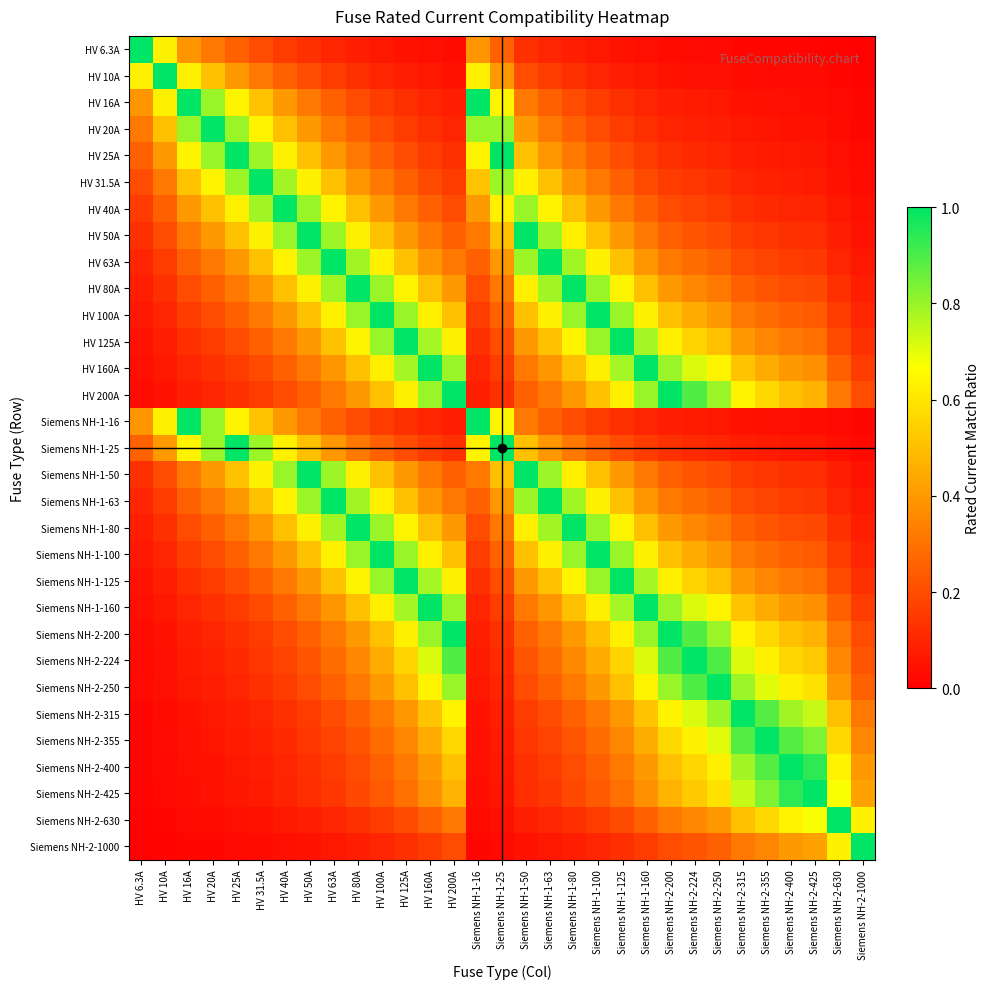

Reading right to left, what are all the values shown in this chart?

HV 6.3A: Siemens NH-2-1000=0.0	Siemens NH-2-630=0.0	Siemens NH-2-425=0.0	Siemens NH-2-400=0.0	Siemens NH-2-355=0.0	Siemens NH-2-315=0.0	Siemens NH-2-250=0.0	Siemens NH-2-224=0.0	Siemens NH-2-200=0.0	Siemens NH-1-160=0.0	Siemens NH-1-125=0.1	Siemens NH-1-100=0.1	Siemens NH-1-80=0.1	Siemens NH-1-63=0.1	Siemens NH-1-50=0.1	Siemens NH-1-25=0.3	Siemens NH-1-16=0.4	HV 200A=0.0	HV 160A=0.0	HV 125A=0.1	HV 100A=0.1	HV 80A=0.1	HV 63A=0.1	HV 50A=0.1	HV 40A=0.2	HV 31.5A=0.2	HV 25A=0.3	HV 20A=0.3	HV 16A=0.4	HV 10A=0.6	HV 6.3A=1.0
HV 10A: Siemens NH-2-1000=0.0	Siemens NH-2-630=0.0	Siemens NH-2-425=0.0	Siemens NH-2-400=0.0	Siemens NH-2-355=0.0	Siemens NH-2-315=0.0	Siemens NH-2-250=0.0	Siemens NH-2-224=0.0	Siemens NH-2-200=0.1	Siemens NH-1-160=0.1	Siemens NH-1-125=0.1	Siemens NH-1-100=0.1	Siemens NH-1-80=0.1	Siemens NH-1-63=0.2	Siemens NH-1-50=0.2	Siemens NH-1-25=0.4	Siemens NH-1-16=0.6	HV 200A=0.1	HV 160A=0.1	HV 125A=0.1	HV 100A=0.1	HV 80A=0.1	HV 63A=0.2	HV 50A=0.2	HV 40A=0.2	HV 31.5A=0.3	HV 25A=0.4	HV 20A=0.5	HV 16A=0.6	HV 10A=1.0	HV 6.3A=0.6
HV 16A: Siemens NH-2-1000=0.0	Siemens NH-2-630=0.0	Siemens NH-2-425=0.0	Siemens NH-2-400=0.0	Siemens NH-2-355=0.0	Siemens NH-2-315=0.1	Siemens NH-2-250=0.1	Siemens NH-2-224=0.1	Siemens NH-2-200=0.1	Siemens NH-1-160=0.1	Siemens NH-1-125=0.1	Siemens NH-1-100=0.2	Siemens NH-1-80=0.2	Siemens NH-1-63=0.3	Siemens NH-1-50=0.3	Siemens NH-1-25=0.6	Siemens NH-1-16=1.0	HV 200A=0.1	HV 160A=0.1	HV 125A=0.1	HV 100A=0.2	HV 80A=0.2	HV 63A=0.3	HV 50A=0.3	HV 40A=0.4	HV 31.5A=0.5	HV 25A=0.6	HV 20A=0.8	HV 16A=1.0	HV 10A=0.6	HV 6.3A=0.4
HV 20A: Siemens NH-2-1000=0.0	Siemens NH-2-630=0.0	Siemens NH-2-425=0.0	Siemens NH-2-400=0.1	Siemens NH-2-355=0.1	Siemens NH-2-315=0.1	Siemens NH-2-250=0.1	Siemens NH-2-224=0.1	Siemens NH-2-200=0.1	Siemens NH-1-160=0.1	Siemens NH-1-125=0.2	Siemens NH-1-100=0.2	Siemens NH-1-80=0.2	Siemens NH-1-63=0.3	Siemens NH-1-50=0.4	Siemens NH-1-25=0.8	Siemens NH-1-16=0.8	HV 200A=0.1	HV 160A=0.1	HV 125A=0.2	HV 100A=0.2	HV 80A=0.2	HV 63A=0.3	HV 50A=0.4	HV 40A=0.5	HV 31.5A=0.6	HV 25A=0.8	HV 20A=1.0	HV 16A=0.8	HV 10A=0.5	HV 6.3A=0.3
HV 25A: Siemens NH-2-1000=0.0	Siemens NH-2-630=0.0	Siemens NH-2-425=0.1	Siemens NH-2-400=0.1	Siemens NH-2-355=0.1	Siemens NH-2-315=0.1	Siemens NH-2-250=0.1	Siemens NH-2-224=0.1	Siemens NH-2-200=0.1	Siemens NH-1-160=0.2	Siemens NH-1-125=0.2	Siemens NH-1-100=0.2	Siemens NH-1-80=0.3	Siemens NH-1-63=0.4	Siemens NH-1-50=0.5	Siemens NH-1-25=1.0	Siemens NH-1-16=0.6	HV 200A=0.1	HV 160A=0.2	HV 125A=0.2	HV 100A=0.2	HV 80A=0.3	HV 63A=0.4	HV 50A=0.5	HV 40A=0.6	HV 31.5A=0.8	HV 25A=1.0	HV 20A=0.8	HV 16A=0.6	HV 10A=0.4	HV 6.3A=0.3
HV 31.5A: Siemens NH-2-1000=0.0	Siemens NH-2-630=0.1	Siemens NH-2-425=0.1	Siemens NH-2-400=0.1	Siemens NH-2-355=0.1	Siemens NH-2-315=0.1	Siemens NH-2-250=0.1	Siemens NH-2-224=0.1	Siemens NH-2-200=0.2	Siemens NH-1-160=0.2	Siemens NH-1-125=0.3	Siemens NH-1-100=0.3	Siemens NH-1-80=0.4	Siemens NH-1-63=0.5	Siemens NH-1-50=0.6	Siemens NH-1-25=0.8	Siemens NH-1-16=0.5	HV 200A=0.2	HV 160A=0.2	HV 125A=0.3	HV 100A=0.3	HV 80A=0.4	HV 63A=0.5	HV 50A=0.6	HV 40A=0.8	HV 31.5A=1.0	HV 25A=0.8	HV 20A=0.6	HV 16A=0.5	HV 10A=0.3	HV 6.3A=0.2
HV 40A: Siemens NH-2-1000=0.0	Siemens NH-2-630=0.1	Siemens NH-2-425=0.1	Siemens NH-2-400=0.1	Siemens NH-2-355=0.1	Siemens NH-2-315=0.1	Siemens NH-2-250=0.2	Siemens NH-2-224=0.2	Siemens NH-2-200=0.2	Siemens NH-1-160=0.2	Siemens NH-1-125=0.3	Siemens NH-1-100=0.4	Siemens NH-1-80=0.5	Siemens NH-1-63=0.6	Siemens NH-1-50=0.8	Siemens NH-1-25=0.6	Siemens NH-1-16=0.4	HV 200A=0.2	HV 160A=0.2	HV 125A=0.3	HV 100A=0.4	HV 80A=0.5	HV 63A=0.6	HV 50A=0.8	HV 40A=1.0	HV 31.5A=0.8	HV 25A=0.6	HV 20A=0.5	HV 16A=0.4	HV 10A=0.2	HV 6.3A=0.2
HV 50A: Siemens NH-2-1000=0.1	Siemens NH-2-630=0.1	Siemens NH-2-425=0.1	Siemens NH-2-400=0.1	Siemens NH-2-355=0.1	Siemens NH-2-315=0.2	Siemens NH-2-250=0.2	Siemens NH-2-224=0.2	Siemens NH-2-200=0.2	Siemens NH-1-160=0.3	Siemens NH-1-125=0.4	Siemens NH-1-100=0.5	Siemens NH-1-80=0.6	Siemens NH-1-63=0.8	Siemens NH-1-50=1.0	Siemens NH-1-25=0.5	Siemens NH-1-16=0.3	HV 200A=0.2	HV 160A=0.3	HV 125A=0.4	HV 100A=0.5	HV 80A=0.6	HV 63A=0.8	HV 50A=1.0	HV 40A=0.8	HV 31.5A=0.6	HV 25A=0.5	HV 20A=0.4	HV 16A=0.3	HV 10A=0.2	HV 6.3A=0.1
HV 63A: Siemens NH-2-1000=0.1	Siemens NH-2-630=0.1	Siemens NH-2-425=0.1	Siemens NH-2-400=0.2	Siemens NH-2-355=0.2	Siemens NH-2-315=0.2	Siemens NH-2-250=0.3	Siemens NH-2-224=0.3	Siemens NH-2-200=0.3	Siemens NH-1-160=0.4	Siemens NH-1-125=0.5	Siemens NH-1-100=0.6	Siemens NH-1-80=0.8	Siemens NH-1-63=1.0	Siemens NH-1-50=0.8	Siemens NH-1-25=0.4	Siemens NH-1-16=0.3	HV 200A=0.3	HV 160A=0.4	HV 125A=0.5	HV 100A=0.6	HV 80A=0.8	HV 63A=1.0	HV 50A=0.8	HV 40A=0.6	HV 31.5A=0.5	HV 25A=0.4	HV 20A=0.3	HV 16A=0.3	HV 10A=0.2	HV 6.3A=0.1
HV 80A: Siemens NH-2-1000=0.1	Siemens NH-2-630=0.1	Siemens NH-2-425=0.2	Siemens NH-2-400=0.2	Siemens NH-2-355=0.2	Siemens NH-2-315=0.3	Siemens NH-2-250=0.3	Siemens NH-2-224=0.4	Siemens NH-2-200=0.4	Siemens NH-1-160=0.5	Siemens NH-1-125=0.6	Siemens NH-1-100=0.8	Siemens NH-1-80=1.0	Siemens NH-1-63=0.8	Siemens NH-1-50=0.6	Siemens NH-1-25=0.3	Siemens NH-1-16=0.2	HV 200A=0.4	HV 160A=0.5	HV 125A=0.6	HV 100A=0.8	HV 80A=1.0	HV 63A=0.8	HV 50A=0.6	HV 40A=0.5	HV 31.5A=0.4	HV 25A=0.3	HV 20A=0.2	HV 16A=0.2	HV 10A=0.1	HV 6.3A=0.1
HV 100A: Siemens NH-2-1000=0.1	Siemens NH-2-630=0.2	Siemens NH-2-425=0.2	Siemens NH-2-400=0.2	Siemens NH-2-355=0.3	Siemens NH-2-315=0.3	Siemens NH-2-250=0.4	Siemens NH-2-224=0.4	Siemens NH-2-200=0.5	Siemens NH-1-160=0.6	Siemens NH-1-125=0.8	Siemens NH-1-100=1.0	Siemens NH-1-80=0.8	Siemens NH-1-63=0.6	Siemens NH-1-50=0.5	Siemens NH-1-25=0.2	Siemens NH-1-16=0.2	HV 200A=0.5	HV 160A=0.6	HV 125A=0.8	HV 100A=1.0	HV 80A=0.8	HV 63A=0.6	HV 50A=0.5	HV 40A=0.4	HV 31.5A=0.3	HV 25A=0.2	HV 20A=0.2	HV 16A=0.2	HV 10A=0.1	HV 6.3A=0.1
HV 125A: Siemens NH-2-1000=0.1	Siemens NH-2-630=0.2	Siemens NH-2-425=0.3	Siemens NH-2-400=0.3	Siemens NH-2-355=0.4	Siemens NH-2-315=0.4	Siemens NH-2-250=0.5	Siemens NH-2-224=0.6	Siemens NH-2-200=0.6	Siemens NH-1-160=0.8	Siemens NH-1-125=1.0	Siemens NH-1-100=0.8	Siemens NH-1-80=0.6	Siemens NH-1-63=0.5	Siemens NH-1-50=0.4	Siemens NH-1-25=0.2	Siemens NH-1-16=0.1	HV 200A=0.6	HV 160A=0.8	HV 125A=1.0	HV 100A=0.8	HV 80A=0.6	HV 63A=0.5	HV 50A=0.4	HV 40A=0.3	HV 31.5A=0.3	HV 25A=0.2	HV 20A=0.2	HV 16A=0.1	HV 10A=0.1	HV 6.3A=0.1
HV 160A: Siemens NH-2-1000=0.2	Siemens NH-2-630=0.3	Siemens NH-2-425=0.4	Siemens NH-2-400=0.4	Siemens NH-2-355=0.5	Siemens NH-2-315=0.5	Siemens NH-2-250=0.6	Siemens NH-2-224=0.7	Siemens NH-2-200=0.8	Siemens NH-1-160=1.0	Siemens NH-1-125=0.8	Siemens NH-1-100=0.6	Siemens NH-1-80=0.5	Siemens NH-1-63=0.4	Siemens NH-1-50=0.3	Siemens NH-1-25=0.2	Siemens NH-1-16=0.1	HV 200A=0.8	HV 160A=1.0	HV 125A=0.8	HV 100A=0.6	HV 80A=0.5	HV 63A=0.4	HV 50A=0.3	HV 40A=0.2	HV 31.5A=0.2	HV 25A=0.2	HV 20A=0.1	HV 16A=0.1	HV 10A=0.1	HV 6.3A=0.0
HV 200A: Siemens NH-2-1000=0.2	Siemens NH-2-630=0.3	Siemens NH-2-425=0.5	Siemens NH-2-400=0.5	Siemens NH-2-355=0.6	Siemens NH-2-315=0.6	Siemens NH-2-250=0.8	Siemens NH-2-224=0.9	Siemens NH-2-200=1.0	Siemens NH-1-160=0.8	Siemens NH-1-125=0.6	Siemens NH-1-100=0.5	Siemens NH-1-80=0.4	Siemens NH-1-63=0.3	Siemens NH-1-50=0.2	Siemens NH-1-25=0.1	Siemens NH-1-16=0.1	HV 200A=1.0	HV 160A=0.8	HV 125A=0.6	HV 100A=0.5	HV 80A=0.4	HV 63A=0.3	HV 50A=0.2	HV 40A=0.2	HV 31.5A=0.2	HV 25A=0.1	HV 20A=0.1	HV 16A=0.1	HV 10A=0.1	HV 6.3A=0.0
Siemens NH-1-16: Siemens NH-2-1000=0.0	Siemens NH-2-630=0.0	Siemens NH-2-425=0.0	Siemens NH-2-400=0.0	Siemens NH-2-355=0.0	Siemens NH-2-315=0.1	Siemens NH-2-250=0.1	Siemens NH-2-224=0.1	Siemens NH-2-200=0.1	Siemens NH-1-160=0.1	Siemens NH-1-125=0.1	Siemens NH-1-100=0.2	Siemens NH-1-80=0.2	Siemens NH-1-63=0.3	Siemens NH-1-50=0.3	Siemens NH-1-25=0.6	Siemens NH-1-16=1.0	HV 200A=0.1	HV 160A=0.1	HV 125A=0.1	HV 100A=0.2	HV 80A=0.2	HV 63A=0.3	HV 50A=0.3	HV 40A=0.4	HV 31.5A=0.5	HV 25A=0.6	HV 20A=0.8	HV 16A=1.0	HV 10A=0.6	HV 6.3A=0.4
Siemens NH-1-25: Siemens NH-2-1000=0.0	Siemens NH-2-630=0.0	Siemens NH-2-425=0.1	Siemens NH-2-400=0.1	Siemens NH-2-355=0.1	Siemens NH-2-315=0.1	Siemens NH-2-250=0.1	Siemens NH-2-224=0.1	Siemens NH-2-200=0.1	Siemens NH-1-160=0.2	Siemens NH-1-125=0.2	Siemens NH-1-100=0.2	Siemens NH-1-80=0.3	Siemens NH-1-63=0.4	Siemens NH-1-50=0.5	Siemens NH-1-25=1.0	Siemens NH-1-16=0.6	HV 200A=0.1	HV 160A=0.2	HV 125A=0.2	HV 100A=0.2	HV 80A=0.3	HV 63A=0.4	HV 50A=0.5	HV 40A=0.6	HV 31.5A=0.8	HV 25A=1.0	HV 20A=0.8	HV 16A=0.6	HV 10A=0.4	HV 6.3A=0.3
Siemens NH-1-50: Siemens NH-2-1000=0.1	Siemens NH-2-630=0.1	Siemens NH-2-425=0.1	Siemens NH-2-400=0.1	Siemens NH-2-355=0.1	Siemens NH-2-315=0.2	Siemens NH-2-250=0.2	Siemens NH-2-224=0.2	Siemens NH-2-200=0.2	Siemens NH-1-160=0.3	Siemens NH-1-125=0.4	Siemens NH-1-100=0.5	Siemens NH-1-80=0.6	Siemens NH-1-63=0.8	Siemens NH-1-50=1.0	Siemens NH-1-25=0.5	Siemens NH-1-16=0.3	HV 200A=0.2	HV 160A=0.3	HV 125A=0.4	HV 100A=0.5	HV 80A=0.6	HV 63A=0.8	HV 50A=1.0	HV 40A=0.8	HV 31.5A=0.6	HV 25A=0.5	HV 20A=0.4	HV 16A=0.3	HV 10A=0.2	HV 6.3A=0.1
Siemens NH-1-63: Siemens NH-2-1000=0.1	Siemens NH-2-630=0.1	Siemens NH-2-425=0.1	Siemens NH-2-400=0.2	Siemens NH-2-355=0.2	Siemens NH-2-315=0.2	Siemens NH-2-250=0.3	Siemens NH-2-224=0.3	Siemens NH-2-200=0.3	Siemens NH-1-160=0.4	Siemens NH-1-125=0.5	Siemens NH-1-100=0.6	Siemens NH-1-80=0.8	Siemens NH-1-63=1.0	Siemens NH-1-50=0.8	Siemens NH-1-25=0.4	Siemens NH-1-16=0.3	HV 200A=0.3	HV 160A=0.4	HV 125A=0.5	HV 100A=0.6	HV 80A=0.8	HV 63A=1.0	HV 50A=0.8	HV 40A=0.6	HV 31.5A=0.5	HV 25A=0.4	HV 20A=0.3	HV 16A=0.3	HV 10A=0.2	HV 6.3A=0.1
Siemens NH-1-80: Siemens NH-2-1000=0.1	Siemens NH-2-630=0.1	Siemens NH-2-425=0.2	Siemens NH-2-400=0.2	Siemens NH-2-355=0.2	Siemens NH-2-315=0.3	Siemens NH-2-250=0.3	Siemens NH-2-224=0.4	Siemens NH-2-200=0.4	Siemens NH-1-160=0.5	Siemens NH-1-125=0.6	Siemens NH-1-100=0.8	Siemens NH-1-80=1.0	Siemens NH-1-63=0.8	Siemens NH-1-50=0.6	Siemens NH-1-25=0.3	Siemens NH-1-16=0.2	HV 200A=0.4	HV 160A=0.5	HV 125A=0.6	HV 100A=0.8	HV 80A=1.0	HV 63A=0.8	HV 50A=0.6	HV 40A=0.5	HV 31.5A=0.4	HV 25A=0.3	HV 20A=0.2	HV 16A=0.2	HV 10A=0.1	HV 6.3A=0.1
Siemens NH-1-100: Siemens NH-2-1000=0.1	Siemens NH-2-630=0.2	Siemens NH-2-425=0.2	Siemens NH-2-400=0.2	Siemens NH-2-355=0.3	Siemens NH-2-315=0.3	Siemens NH-2-250=0.4	Siemens NH-2-224=0.4	Siemens NH-2-200=0.5	Siemens NH-1-160=0.6	Siemens NH-1-125=0.8	Siemens NH-1-100=1.0	Siemens NH-1-80=0.8	Siemens NH-1-63=0.6	Siemens NH-1-50=0.5	Siemens NH-1-25=0.2	Siemens NH-1-16=0.2	HV 200A=0.5	HV 160A=0.6	HV 125A=0.8	HV 100A=1.0	HV 80A=0.8	HV 63A=0.6	HV 50A=0.5	HV 40A=0.4	HV 31.5A=0.3	HV 25A=0.2	HV 20A=0.2	HV 16A=0.2	HV 10A=0.1	HV 6.3A=0.1
Siemens NH-1-125: Siemens NH-2-1000=0.1	Siemens NH-2-630=0.2	Siemens NH-2-425=0.3	Siemens NH-2-400=0.3	Siemens NH-2-355=0.4	Siemens NH-2-315=0.4	Siemens NH-2-250=0.5	Siemens NH-2-224=0.6	Siemens NH-2-200=0.6	Siemens NH-1-160=0.8	Siemens NH-1-125=1.0	Siemens NH-1-100=0.8	Siemens NH-1-80=0.6	Siemens NH-1-63=0.5	Siemens NH-1-50=0.4	Siemens NH-1-25=0.2	Siemens NH-1-16=0.1	HV 200A=0.6	HV 160A=0.8	HV 125A=1.0	HV 100A=0.8	HV 80A=0.6	HV 63A=0.5	HV 50A=0.4	HV 40A=0.3	HV 31.5A=0.3	HV 25A=0.2	HV 20A=0.2	HV 16A=0.1	HV 10A=0.1	HV 6.3A=0.1
Siemens NH-1-160: Siemens NH-2-1000=0.2	Siemens NH-2-630=0.3	Siemens NH-2-425=0.4	Siemens NH-2-400=0.4	Siemens NH-2-355=0.5	Siemens NH-2-315=0.5	Siemens NH-2-250=0.6	Siemens NH-2-224=0.7	Siemens NH-2-200=0.8	Siemens NH-1-160=1.0	Siemens NH-1-125=0.8	Siemens NH-1-100=0.6	Siemens NH-1-80=0.5	Siemens NH-1-63=0.4	Siemens NH-1-50=0.3	Siemens NH-1-25=0.2	Siemens NH-1-16=0.1	HV 200A=0.8	HV 160A=1.0	HV 125A=0.8	HV 100A=0.6	HV 80A=0.5	HV 63A=0.4	HV 50A=0.3	HV 40A=0.2	HV 31.5A=0.2	HV 25A=0.2	HV 20A=0.1	HV 16A=0.1	HV 10A=0.1	HV 6.3A=0.0
Siemens NH-2-200: Siemens NH-2-1000=0.2	Siemens NH-2-630=0.3	Siemens NH-2-425=0.5	Siemens NH-2-400=0.5	Siemens NH-2-355=0.6	Siemens NH-2-315=0.6	Siemens NH-2-250=0.8	Siemens NH-2-224=0.9	Siemens NH-2-200=1.0	Siemens NH-1-160=0.8	Siemens NH-1-125=0.6	Siemens NH-1-100=0.5	Siemens NH-1-80=0.4	Siemens NH-1-63=0.3	Siemens NH-1-50=0.2	Siemens NH-1-25=0.1	Siemens NH-1-16=0.1	HV 200A=1.0	HV 160A=0.8	HV 125A=0.6	HV 100A=0.5	HV 80A=0.4	HV 63A=0.3	HV 50A=0.2	HV 40A=0.2	HV 31.5A=0.2	HV 25A=0.1	HV 20A=0.1	HV 16A=0.1	HV 10A=0.1	HV 6.3A=0.0
Siemens NH-2-224: Siemens NH-2-1000=0.2	Siemens NH-2-630=0.4	Siemens NH-2-425=0.5	Siemens NH-2-400=0.6	Siemens NH-2-355=0.6	Siemens NH-2-315=0.7	Siemens NH-2-250=0.9	Siemens NH-2-224=1.0	Siemens NH-2-200=0.9	Siemens NH-1-160=0.7	Siemens NH-1-125=0.6	Siemens NH-1-100=0.4	Siemens NH-1-80=0.4	Siemens NH-1-63=0.3	Siemens NH-1-50=0.2	Siemens NH-1-25=0.1	Siemens NH-1-16=0.1	HV 200A=0.9	HV 160A=0.7	HV 125A=0.6	HV 100A=0.4	HV 80A=0.4	HV 63A=0.3	HV 50A=0.2	HV 40A=0.2	HV 31.5A=0.1	HV 25A=0.1	HV 20A=0.1	HV 16A=0.1	HV 10A=0.0	HV 6.3A=0.0
Siemens NH-2-250: Siemens NH-2-1000=0.2	Siemens NH-2-630=0.4	Siemens NH-2-425=0.6	Siemens NH-2-400=0.6	Siemens NH-2-355=0.7	Siemens NH-2-315=0.8	Siemens NH-2-250=1.0	Siemens NH-2-224=0.9	Siemens NH-2-200=0.8	Siemens NH-1-160=0.6	Siemens NH-1-125=0.5	Siemens NH-1-100=0.4	Siemens NH-1-80=0.3	Siemens NH-1-63=0.3	Siemens NH-1-50=0.2	Siemens NH-1-25=0.1	Siemens NH-1-16=0.1	HV 200A=0.8	HV 160A=0.6	HV 125A=0.5	HV 100A=0.4	HV 80A=0.3	HV 63A=0.3	HV 50A=0.2	HV 40A=0.2	HV 31.5A=0.1	HV 25A=0.1	HV 20A=0.1	HV 16A=0.1	HV 10A=0.0	HV 6.3A=0.0
Siemens NH-2-315: Siemens NH-2-1000=0.3	Siemens NH-2-630=0.5	Siemens NH-2-425=0.7	Siemens NH-2-400=0.8	Siemens NH-2-355=0.9	Siemens NH-2-315=1.0	Siemens NH-2-250=0.8	Siemens NH-2-224=0.7	Siemens NH-2-200=0.6	Siemens NH-1-160=0.5	Siemens NH-1-125=0.4	Siemens NH-1-100=0.3	Siemens NH-1-80=0.3	Siemens NH-1-63=0.2	Siemens NH-1-50=0.2	Siemens NH-1-25=0.1	Siemens NH-1-16=0.1	HV 200A=0.6	HV 160A=0.5	HV 125A=0.4	HV 100A=0.3	HV 80A=0.3	HV 63A=0.2	HV 50A=0.2	HV 40A=0.1	HV 31.5A=0.1	HV 25A=0.1	HV 20A=0.1	HV 16A=0.1	HV 10A=0.0	HV 6.3A=0.0
Siemens NH-2-355: Siemens NH-2-1000=0.4	Siemens NH-2-630=0.6	Siemens NH-2-425=0.8	Siemens NH-2-400=0.9	Siemens NH-2-355=1.0	Siemens NH-2-315=0.9	Siemens NH-2-250=0.7	Siemens NH-2-224=0.6	Siemens NH-2-200=0.6	Siemens NH-1-160=0.5	Siemens NH-1-125=0.4	Siemens NH-1-100=0.3	Siemens NH-1-80=0.2	Siemens NH-1-63=0.2	Siemens NH-1-50=0.1	Siemens NH-1-25=0.1	Siemens NH-1-16=0.0	HV 200A=0.6	HV 160A=0.5	HV 125A=0.4	HV 100A=0.3	HV 80A=0.2	HV 63A=0.2	HV 50A=0.1	HV 40A=0.1	HV 31.5A=0.1	HV 25A=0.1	HV 20A=0.1	HV 16A=0.0	HV 10A=0.0	HV 6.3A=0.0
Siemens NH-2-400: Siemens NH-2-1000=0.4	Siemens NH-2-630=0.6	Siemens NH-2-425=0.9	Siemens NH-2-400=1.0	Siemens NH-2-355=0.9	Siemens NH-2-315=0.8	Siemens NH-2-250=0.6	Siemens NH-2-224=0.6	Siemens NH-2-200=0.5	Siemens NH-1-160=0.4	Siemens NH-1-125=0.3	Siemens NH-1-100=0.2	Siemens NH-1-80=0.2	Siemens NH-1-63=0.2	Siemens NH-1-50=0.1	Siemens NH-1-25=0.1	Siemens NH-1-16=0.0	HV 200A=0.5	HV 160A=0.4	HV 125A=0.3	HV 100A=0.2	HV 80A=0.2	HV 63A=0.2	HV 50A=0.1	HV 40A=0.1	HV 31.5A=0.1	HV 25A=0.1	HV 20A=0.1	HV 16A=0.0	HV 10A=0.0	HV 6.3A=0.0
Siemens NH-2-425: Siemens NH-2-1000=0.4	Siemens NH-2-630=0.7	Siemens NH-2-425=1.0	Siemens NH-2-400=0.9	Siemens NH-2-355=0.8	Siemens NH-2-315=0.7	Siemens NH-2-250=0.6	Siemens NH-2-224=0.5	Siemens NH-2-200=0.5	Siemens NH-1-160=0.4	Siemens NH-1-125=0.3	Siemens NH-1-100=0.2	Siemens NH-1-80=0.2	Siemens NH-1-63=0.1	Siemens NH-1-50=0.1	Siemens NH-1-25=0.1	Siemens NH-1-16=0.0	HV 200A=0.5	HV 160A=0.4	HV 125A=0.3	HV 100A=0.2	HV 80A=0.2	HV 63A=0.1	HV 50A=0.1	HV 40A=0.1	HV 31.5A=0.1	HV 25A=0.1	HV 20A=0.0	HV 16A=0.0	HV 10A=0.0	HV 6.3A=0.0
Siemens NH-2-630: Siemens NH-2-1000=0.6	Siemens NH-2-630=1.0	Siemens NH-2-425=0.7	Siemens NH-2-400=0.6	Siemens NH-2-355=0.6	Siemens NH-2-315=0.5	Siemens NH-2-250=0.4	Siemens NH-2-224=0.4	Siemens NH-2-200=0.3	Siemens NH-1-160=0.3	Siemens NH-1-125=0.2	Siemens NH-1-100=0.2	Siemens NH-1-80=0.1	Siemens NH-1-63=0.1	Siemens NH-1-50=0.1	Siemens NH-1-25=0.0	Siemens NH-1-16=0.0	HV 200A=0.3	HV 160A=0.3	HV 125A=0.2	HV 100A=0.2	HV 80A=0.1	HV 63A=0.1	HV 50A=0.1	HV 40A=0.1	HV 31.5A=0.1	HV 25A=0.0	HV 20A=0.0	HV 16A=0.0	HV 10A=0.0	HV 6.3A=0.0
Siemens NH-2-1000: Siemens NH-2-1000=1.0	Siemens NH-2-630=0.6	Siemens NH-2-425=0.4	Siemens NH-2-400=0.4	Siemens NH-2-355=0.4	Siemens NH-2-315=0.3	Siemens NH-2-250=0.2	Siemens NH-2-224=0.2	Siemens NH-2-200=0.2	Siemens NH-1-160=0.2	Siemens NH-1-125=0.1	Siemens NH-1-100=0.1	Siemens NH-1-80=0.1	Siemens NH-1-63=0.1	Siemens NH-1-50=0.1	Siemens NH-1-25=0.0	Siemens NH-1-16=0.0	HV 200A=0.2	HV 160A=0.2	HV 125A=0.1	HV 100A=0.1	HV 80A=0.1	HV 63A=0.1	HV 50A=0.1	HV 40A=0.0	HV 31.5A=0.0	HV 25A=0.0	HV 20A=0.0	HV 16A=0.0	HV 10A=0.0	HV 6.3A=0.0